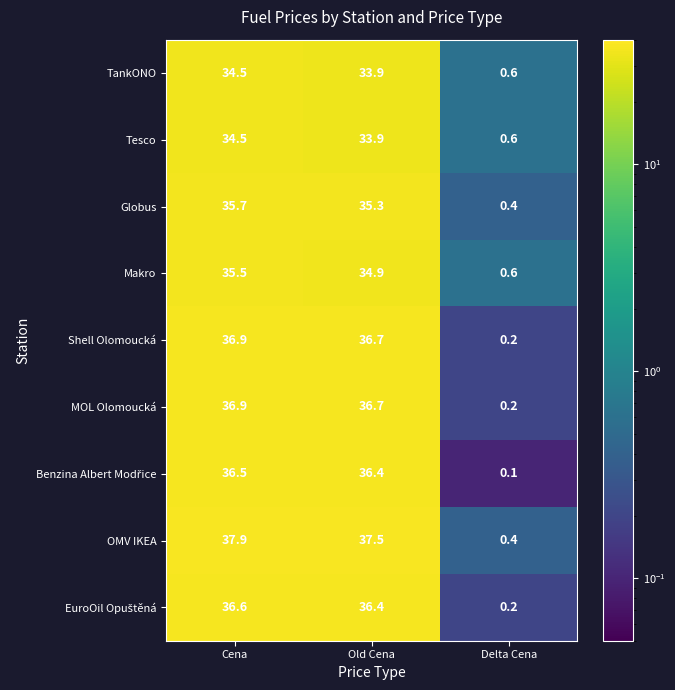

What is the sum of all Globus values?

71.4